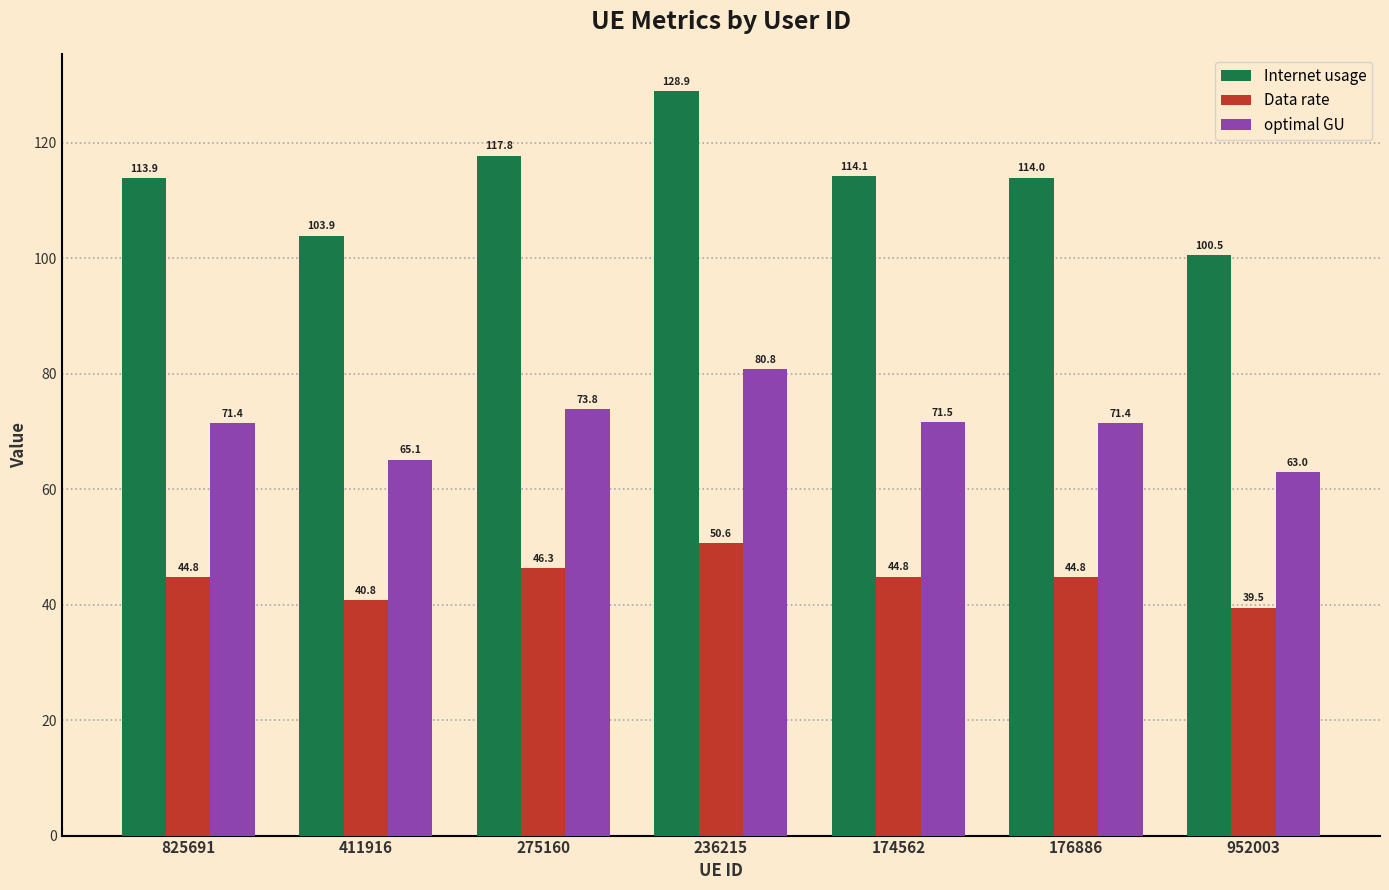

Count the number of data series in this chart.

3